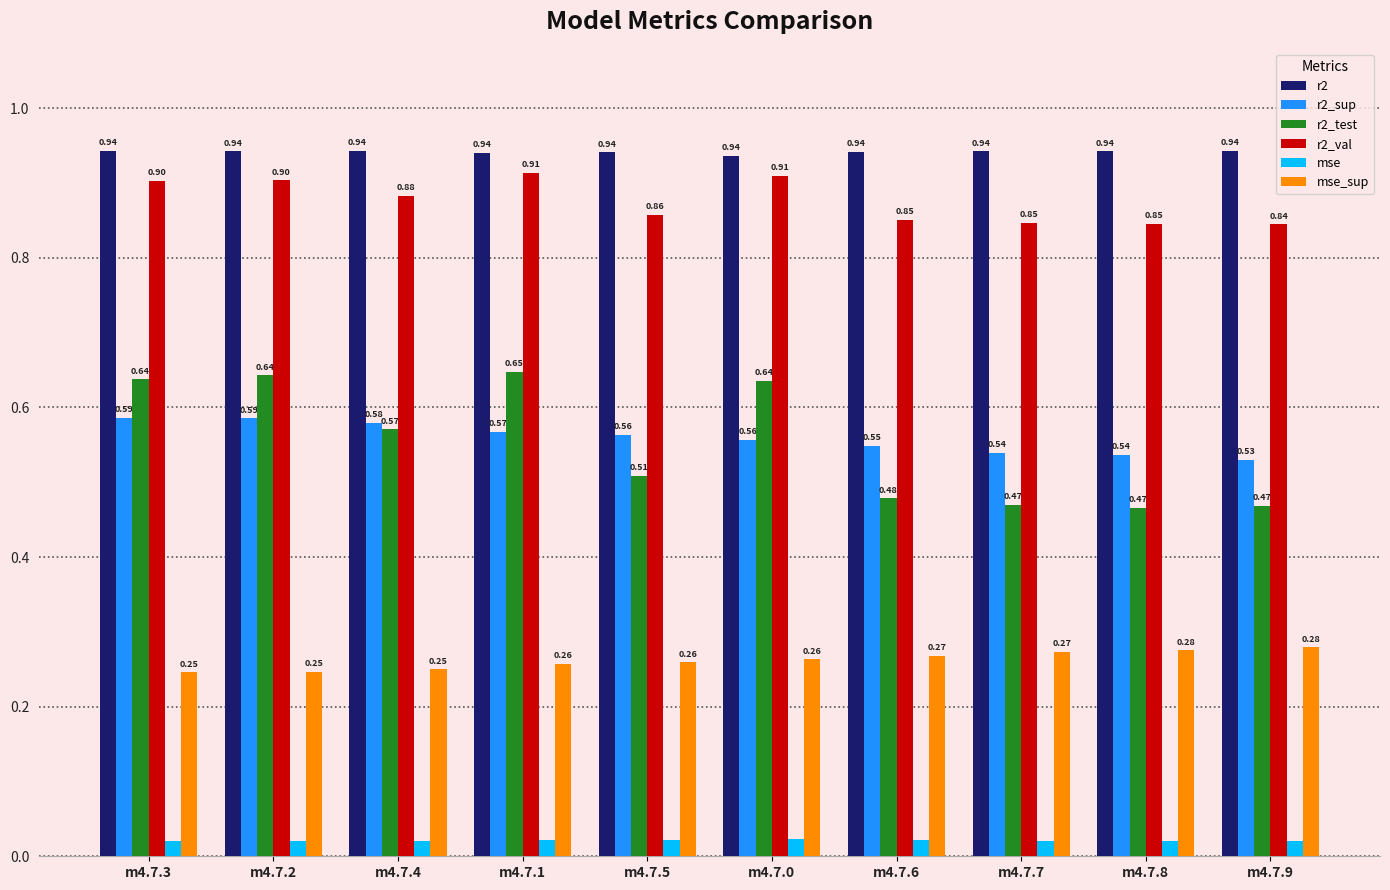

At which label does r2_test reach its peak?

m4.7.1